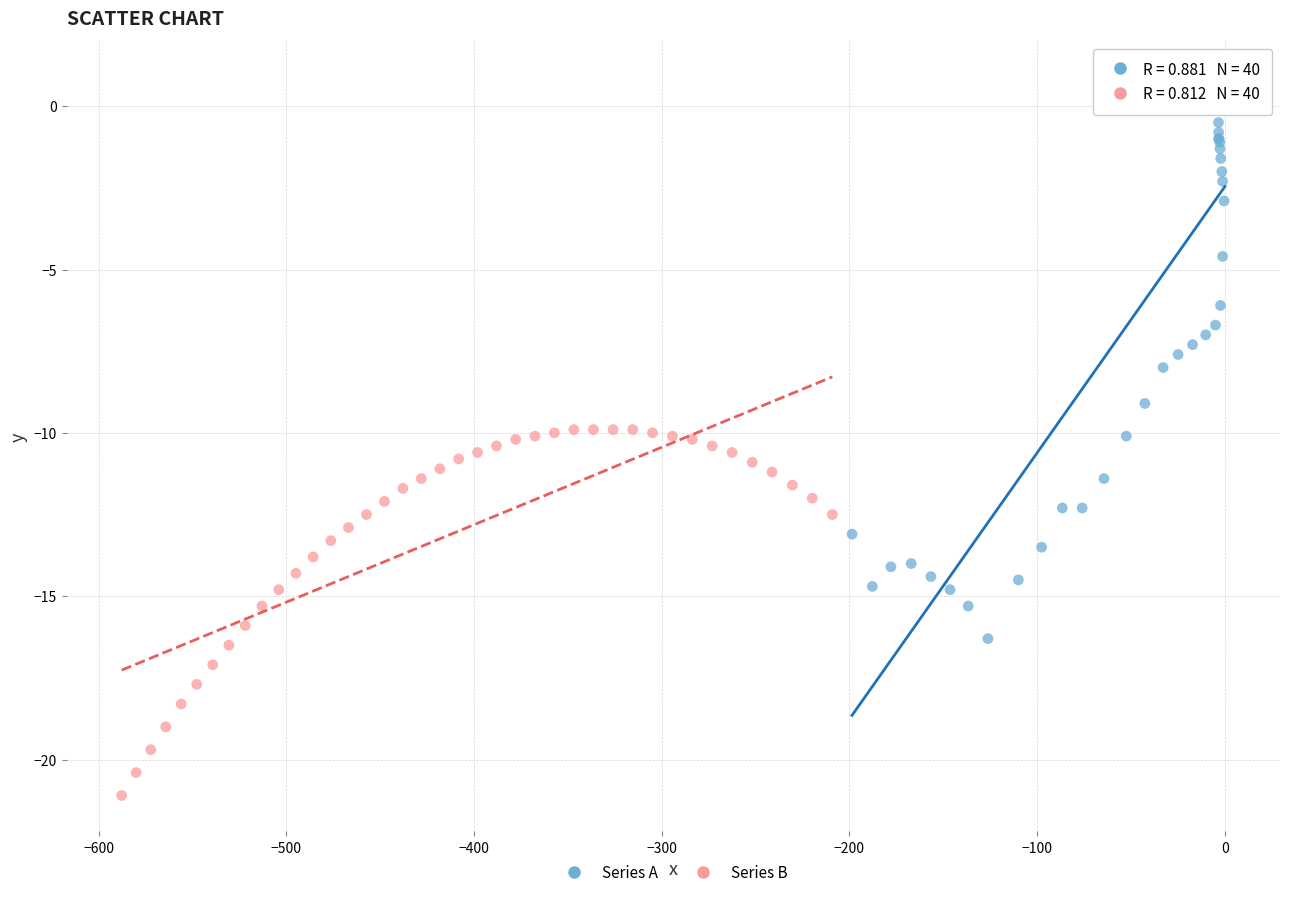

Which series reaches the minimum Y coordinate?

Series B